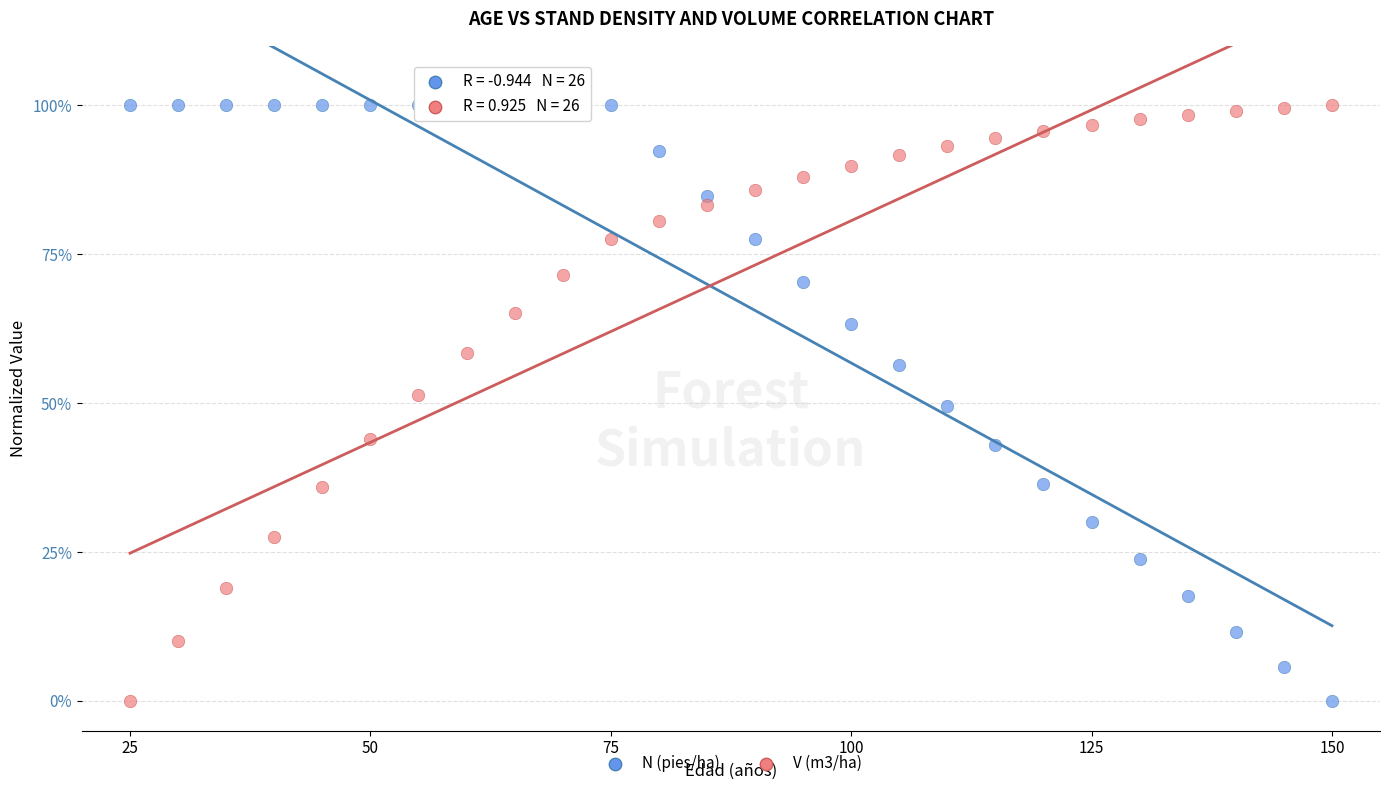

What are all the series names shown in the legend?

N (pies/ha), V (m3/ha)